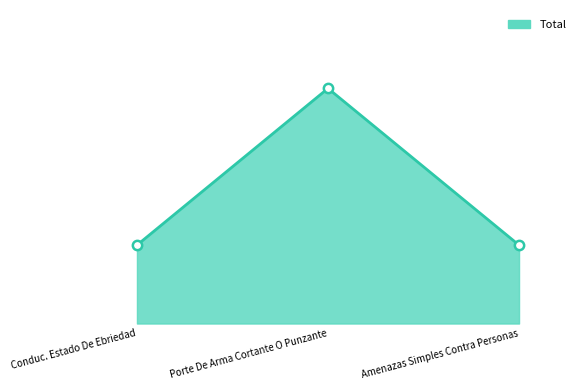

Approximately how many times larger is the value at Porte De Arma Cortante O Punzante compared to Conduc. Estado De Ebriedad?

3.0